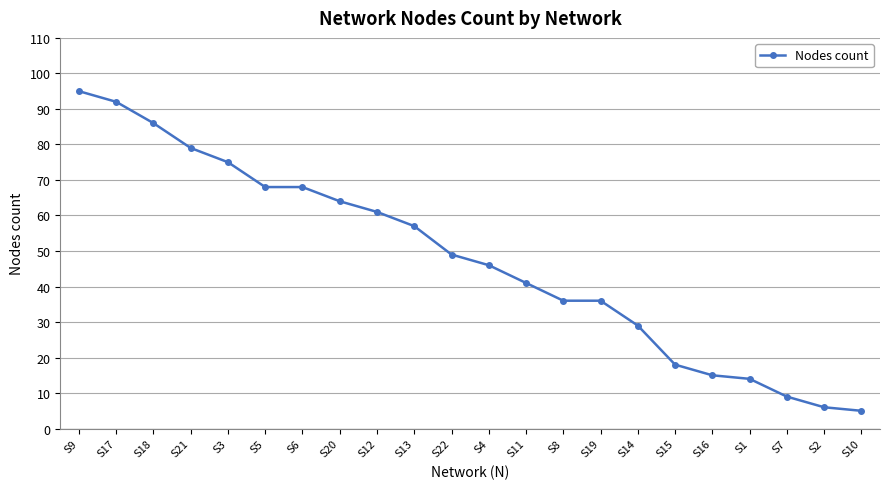

True or false: the data shows 142 at S21.

False